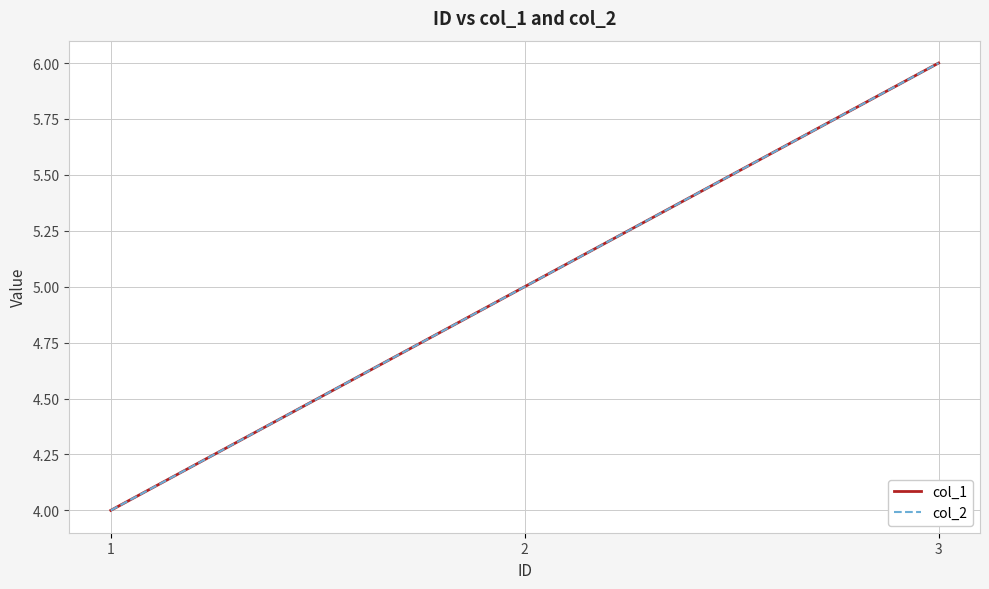

The value of col_2 at 1 is 4. True or false?

True